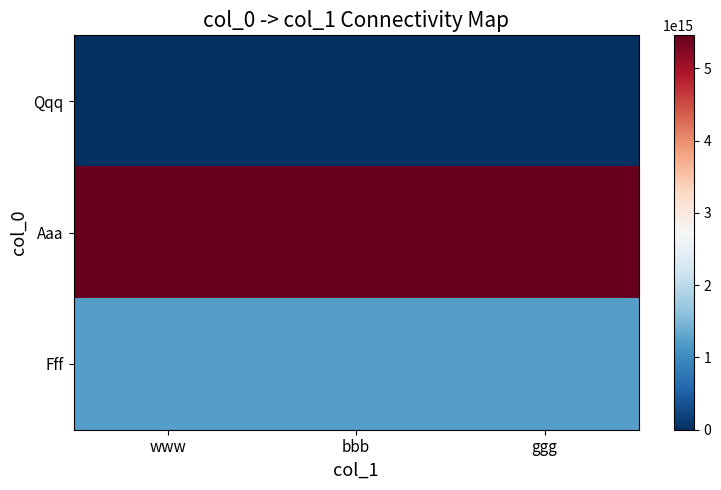

At how many categories does at least one series exceed 91597697542489?

3